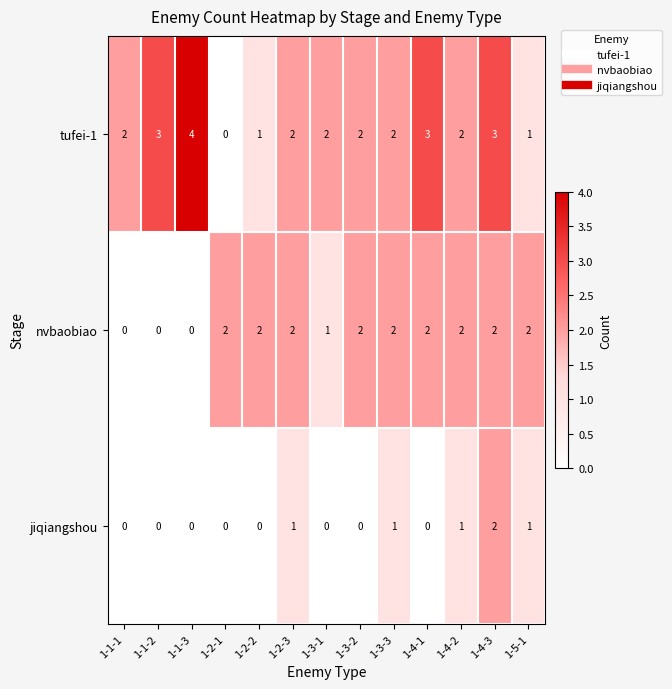

What is the total value across all series at 1-5-1?

4